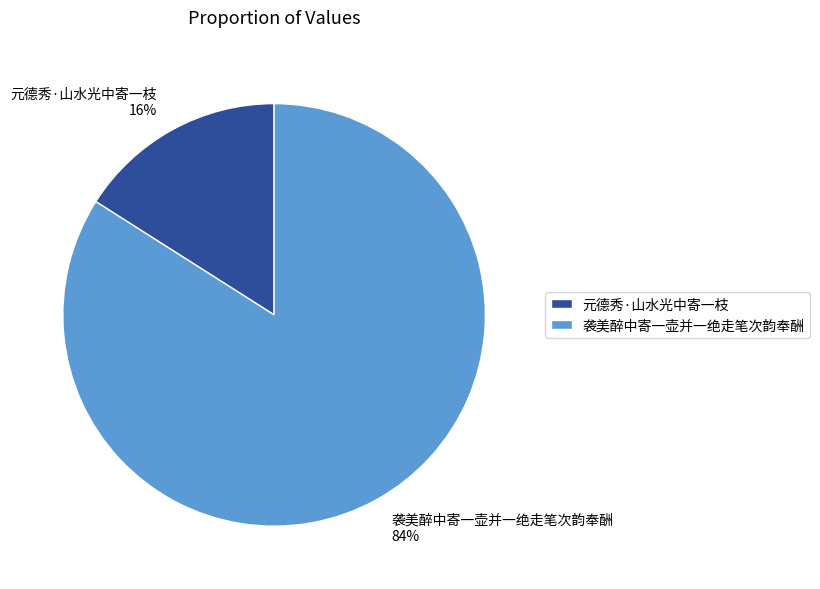

Combined, do 元德秀·山水光中寄一枝 and 袭美醉中寄一壶并一绝走笔次韵奉酬 account for over 50%?

Yes